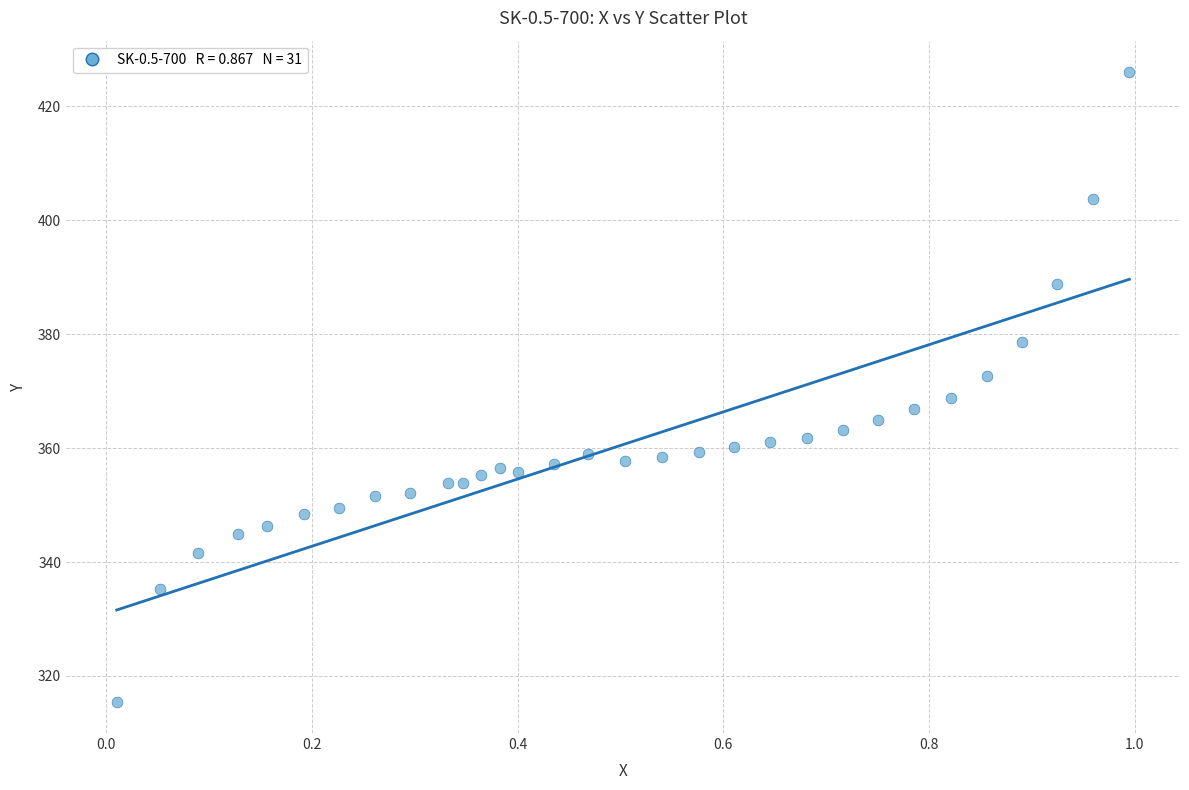

What is the range of Y values (max minus min)?

110.5